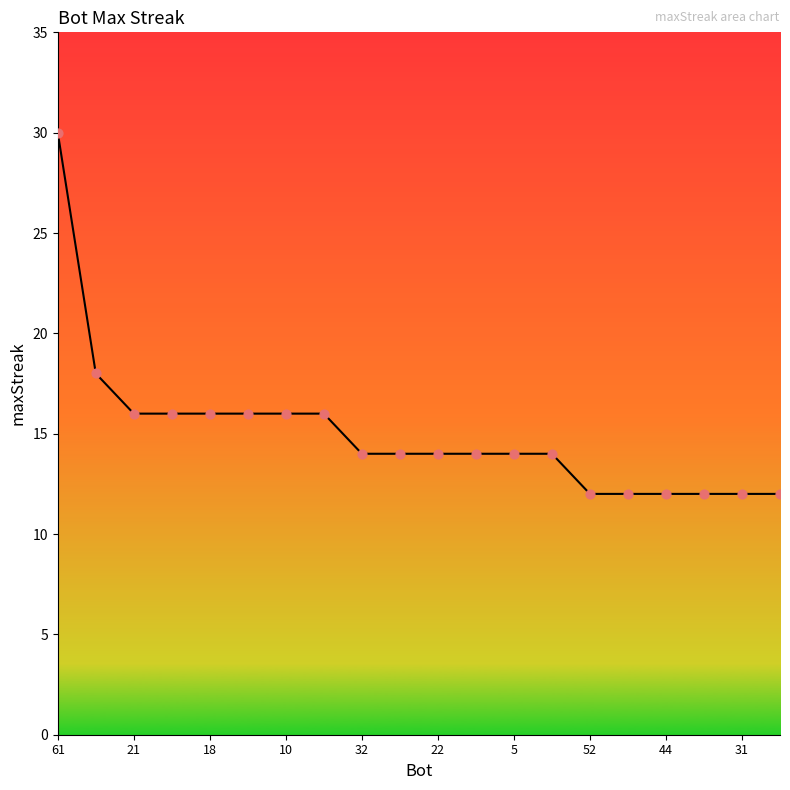

What is the difference between the maximum and minimum values?

18